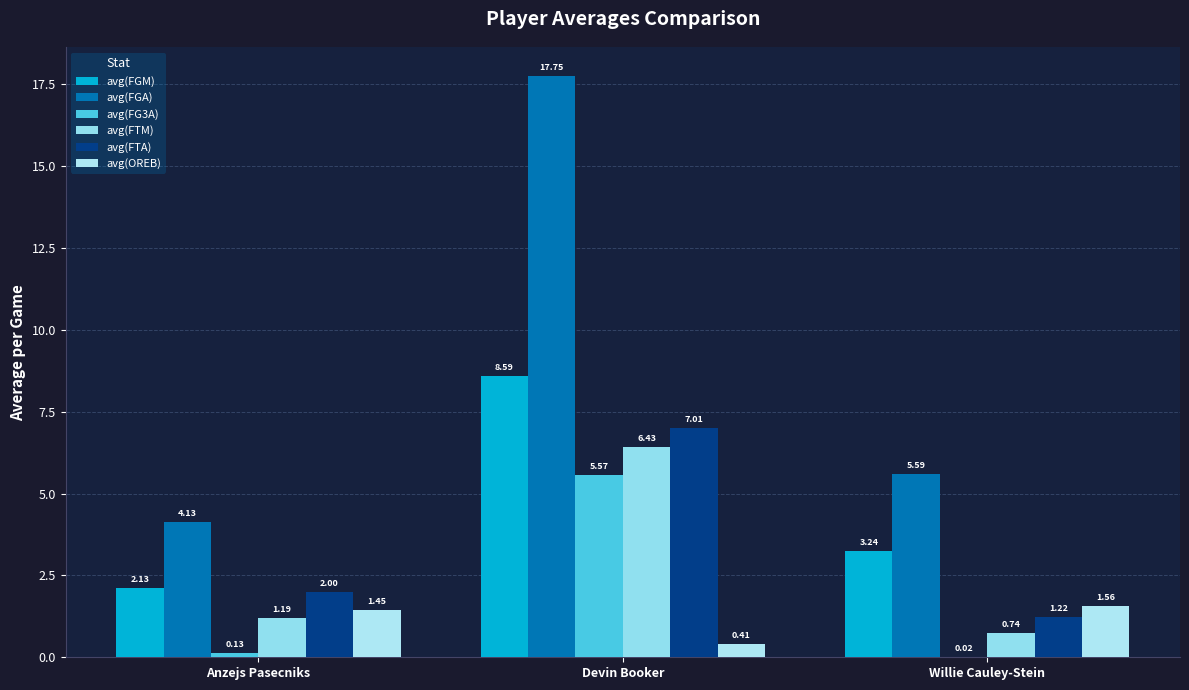

The avg(OREB) series shows 2.0 at Anzejs Pasecniks. True or false?

False